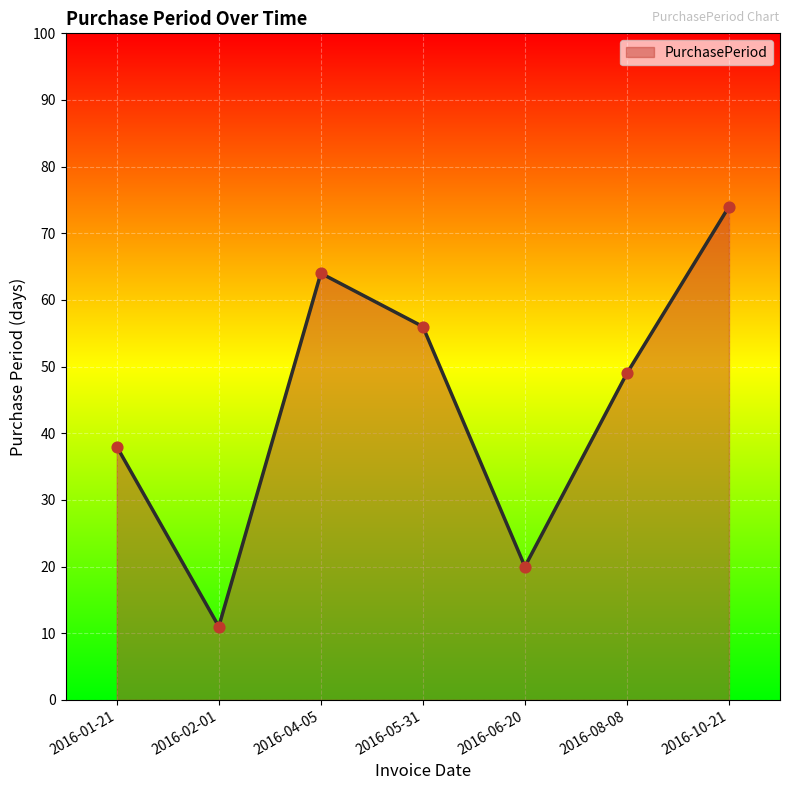

What is the change in value from 2016-02-01 to 2016-10-21?

+63